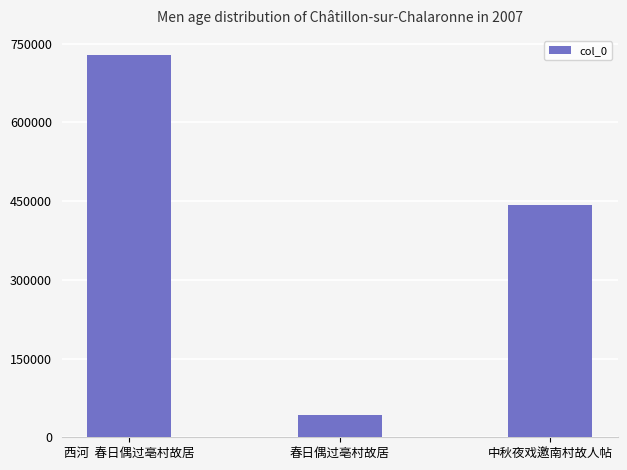

How many bars are there in total?

3